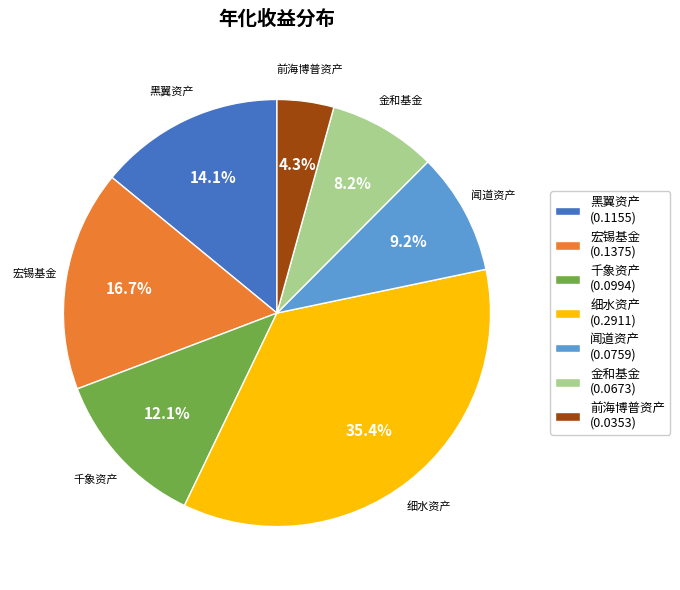

Is 闻道资产 the majority of the pie?

No